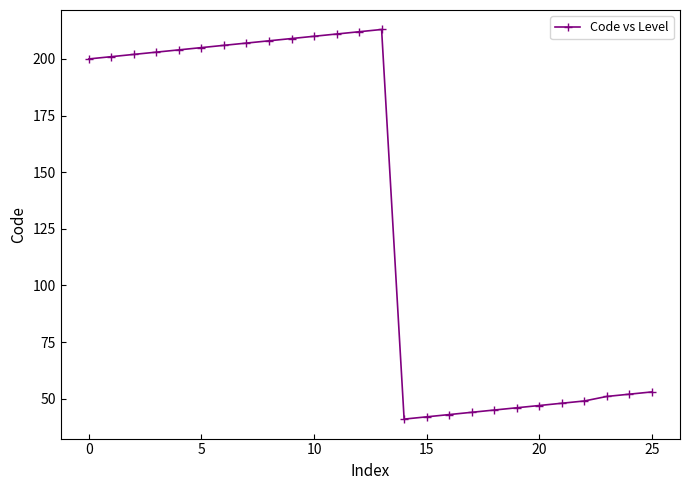

Count the number of categories in the chart.

26